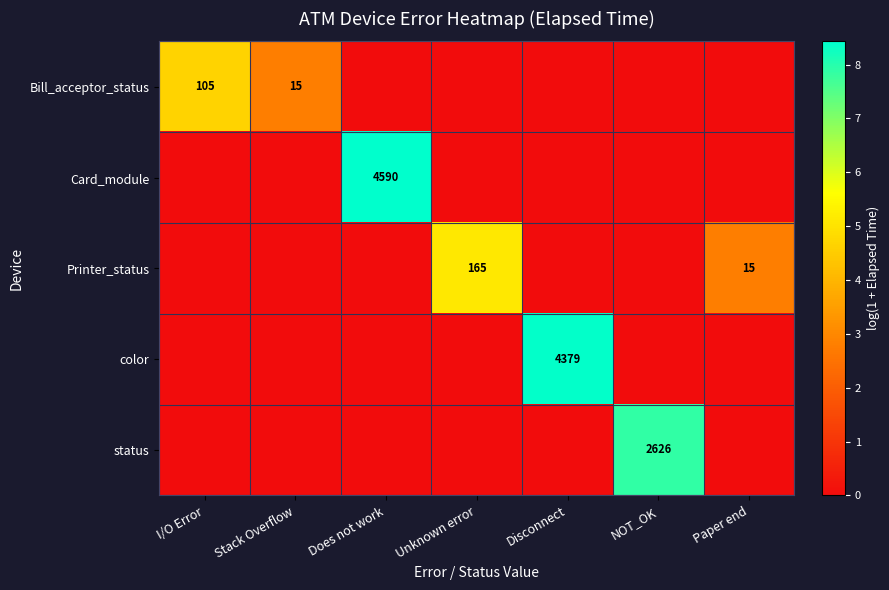

Which label corresponds to the smallest value in the chart?

Does not work